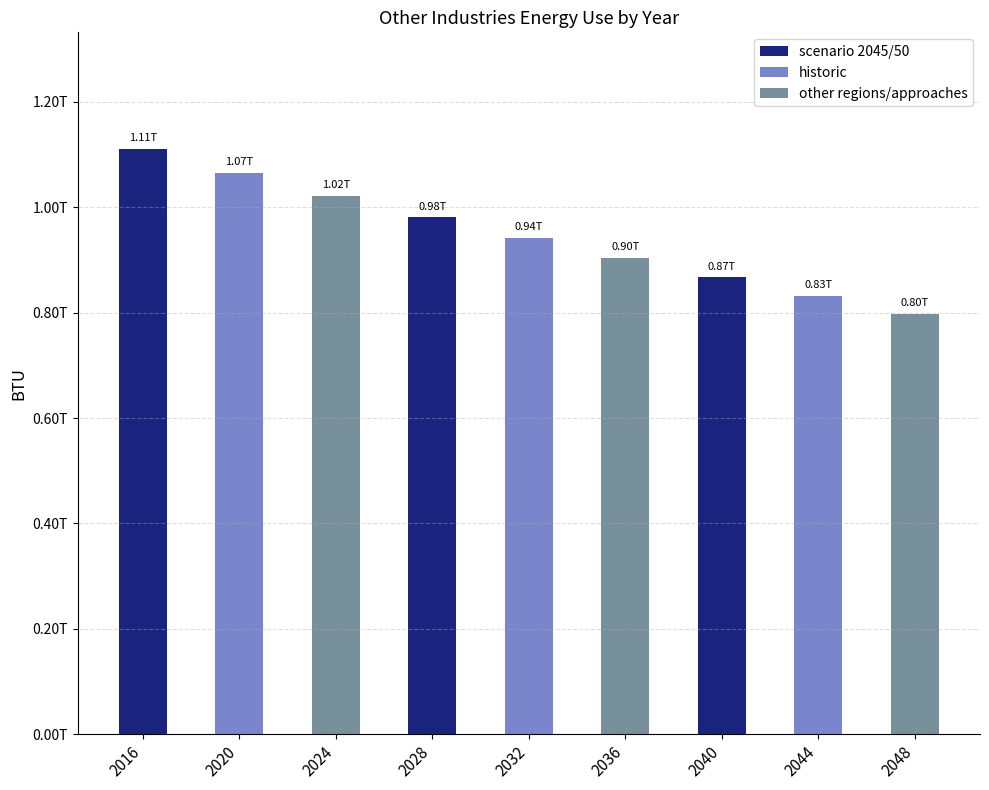

Reading left to right, list all the values displayed in this chart.

1109893798044.2	1065064461560.0	1022045811299.1	980764712460.8	941150984206.6	903137280347.8	866658974852.7	831654051976.9	798063000832.9